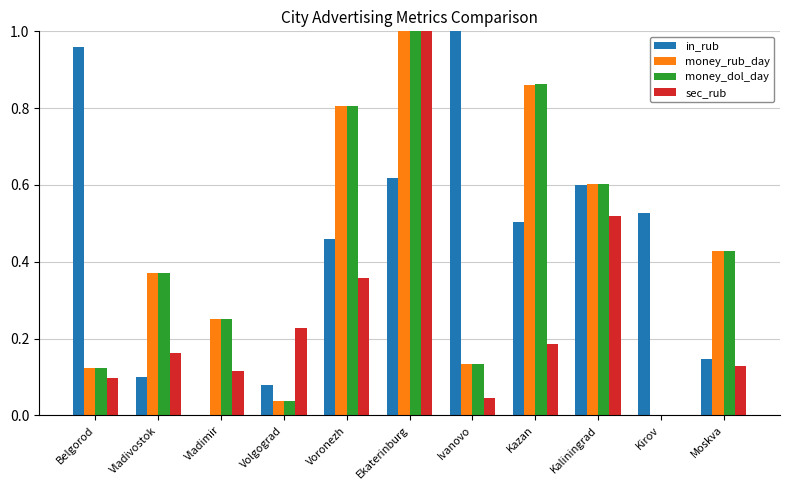

How many values in the money_dol_day series exceed 0?

10